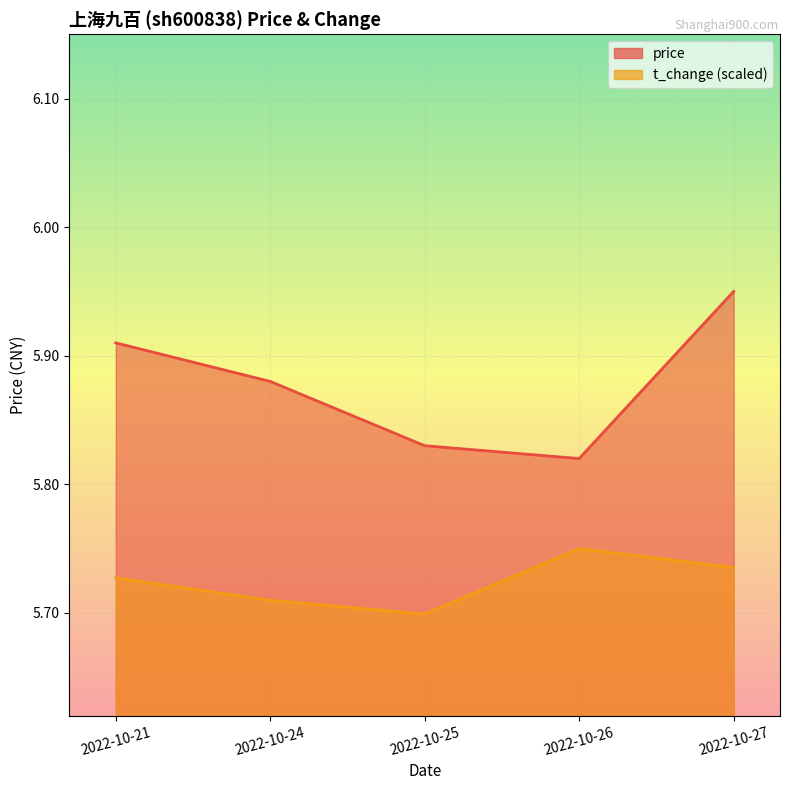

What is the minimum value shown in the chart?

5.7